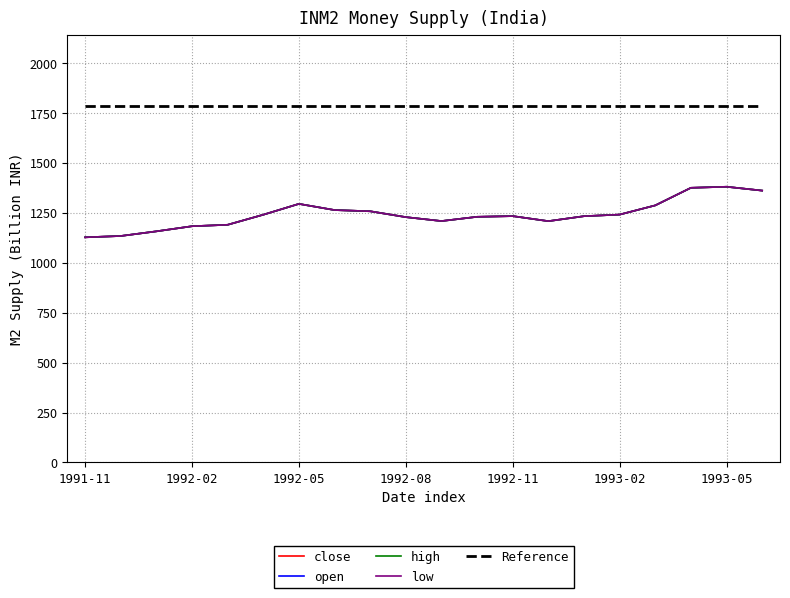

Is this an area chart (filled region under the line)?

No